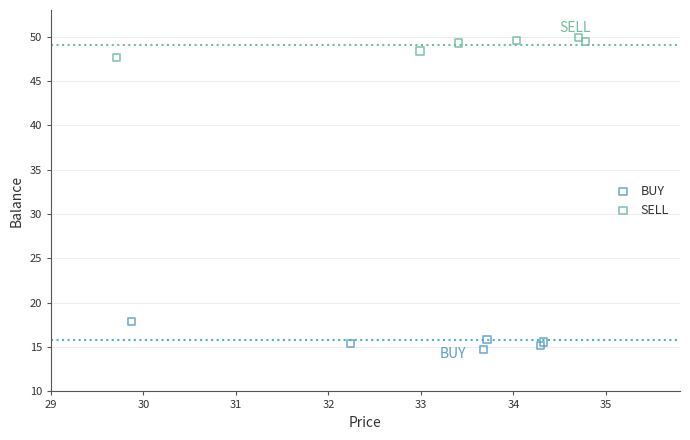

Which series contains the lowest Y value?

BUY